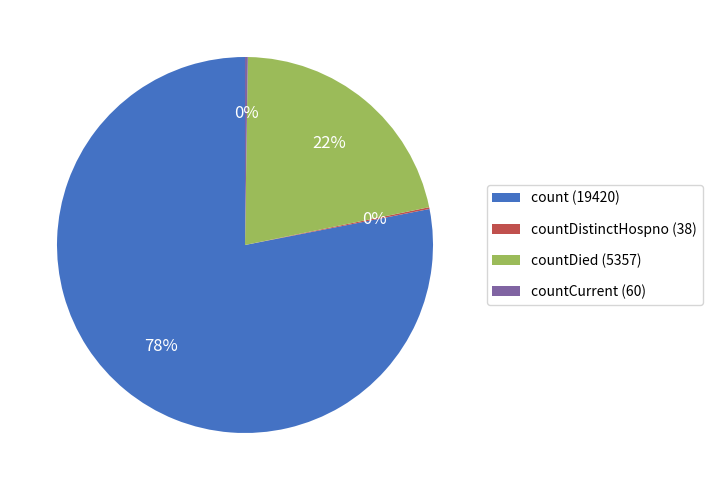

Which slice is the largest?

count (19420)